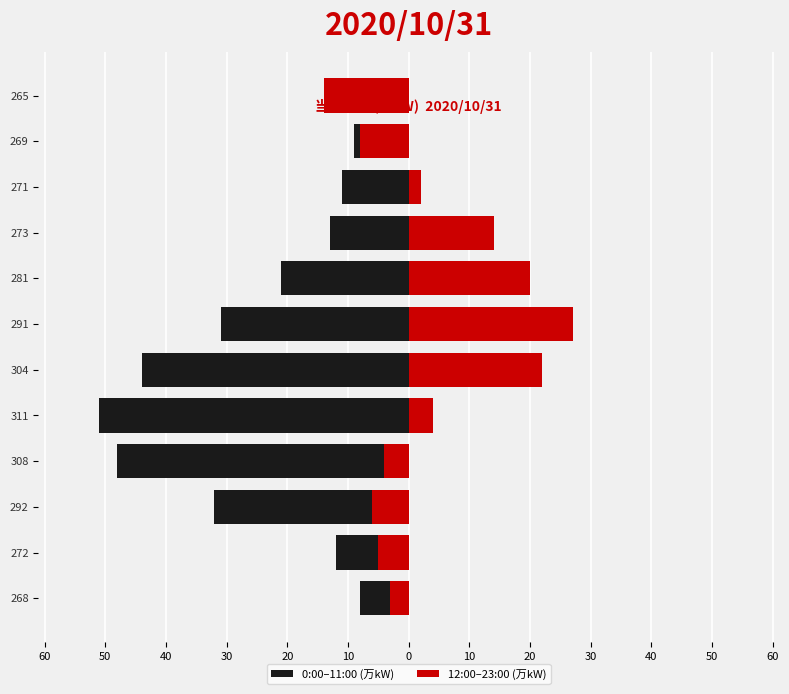

At how many categories does at least one series exceed -49?

12